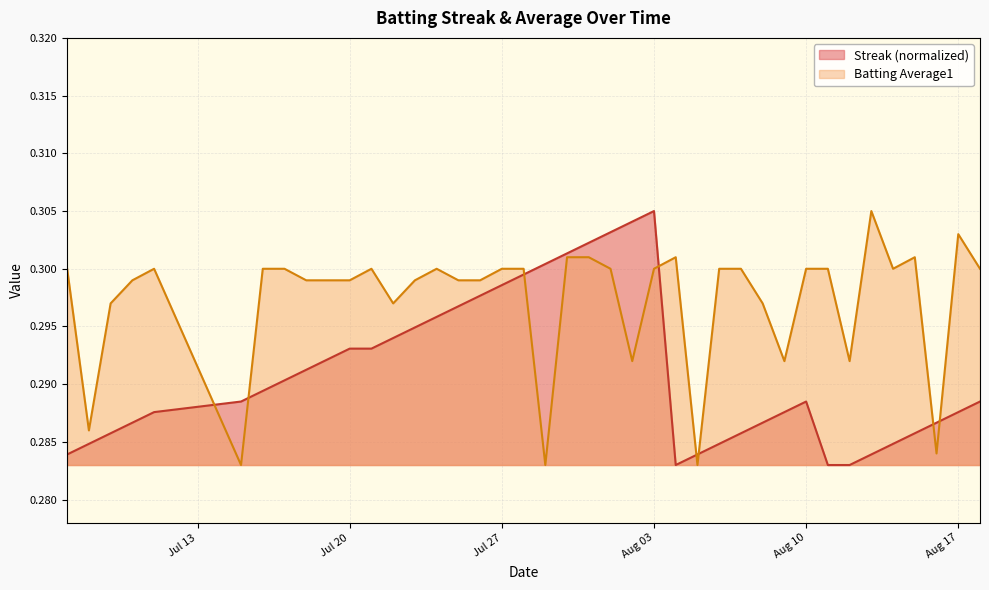

List the series in order of their peak value, highest first.

Streak, Batting Average1